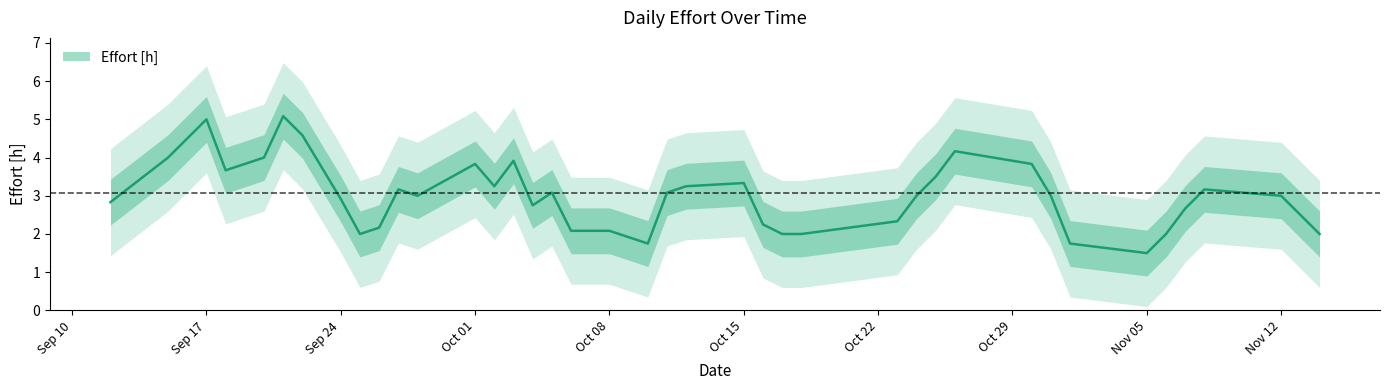

How many series are shown in this chart?

1